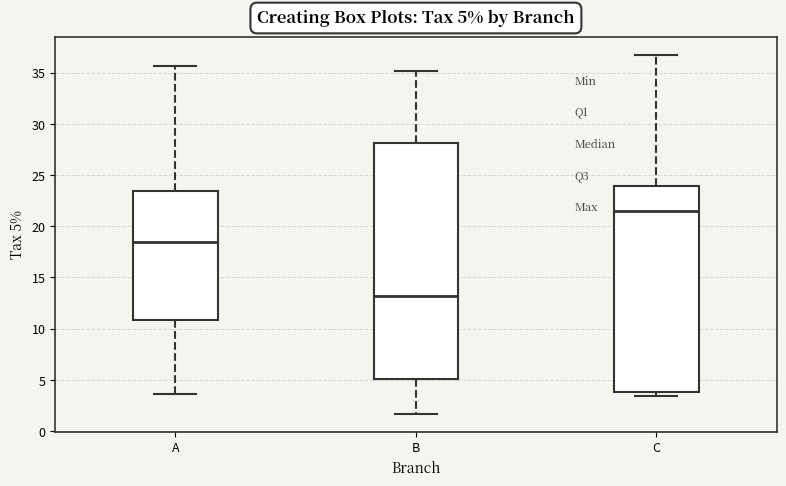

Which box's median line is the lowest?

B